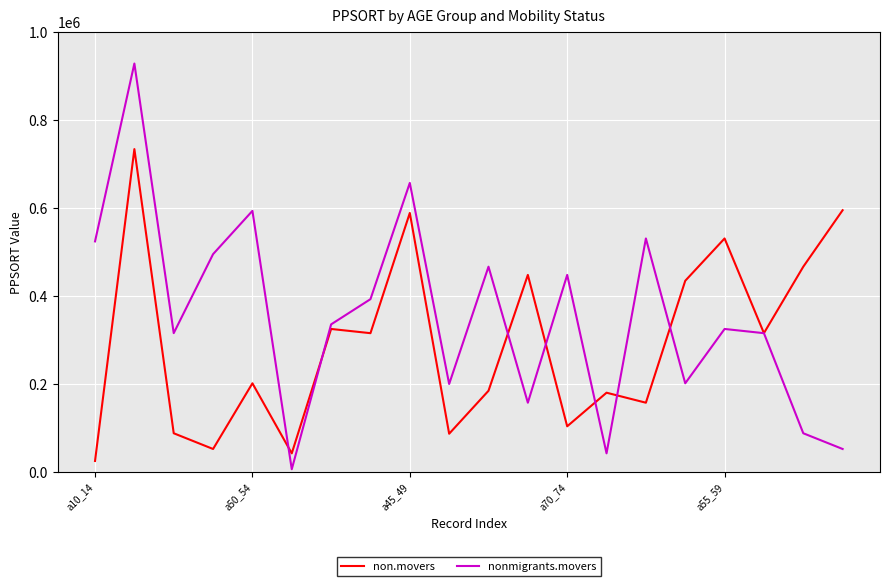

Which series has the largest range (max minus min)?

nonmigrants.movers